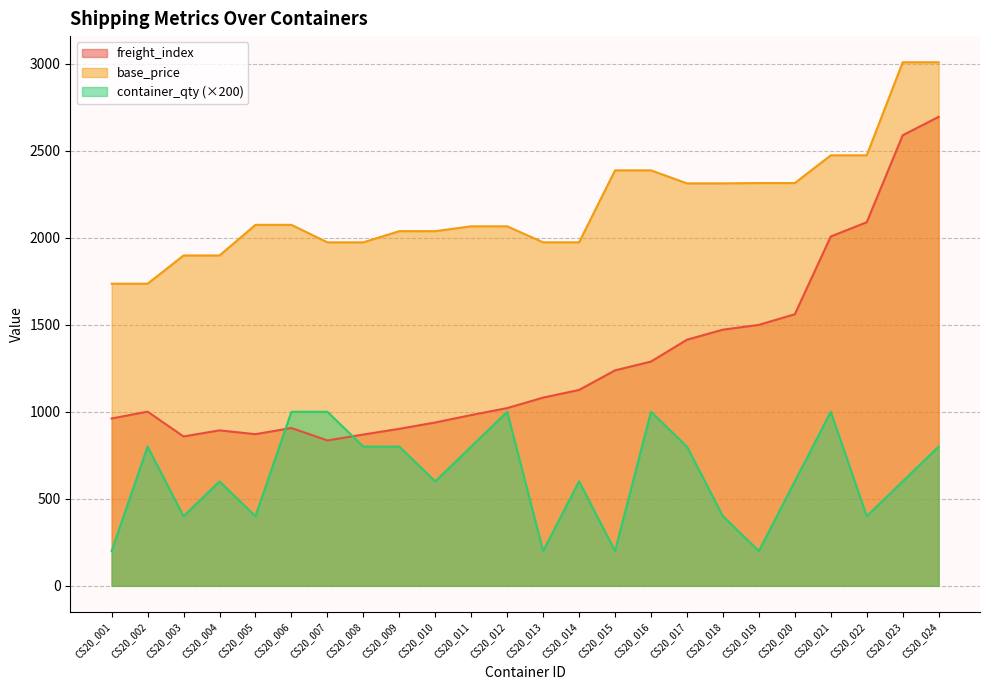

Does the chart have visible grid lines?

Yes